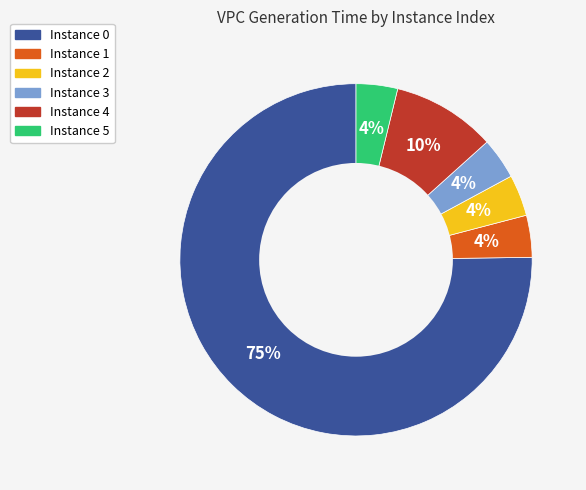

How many segments does this pie chart have?

6